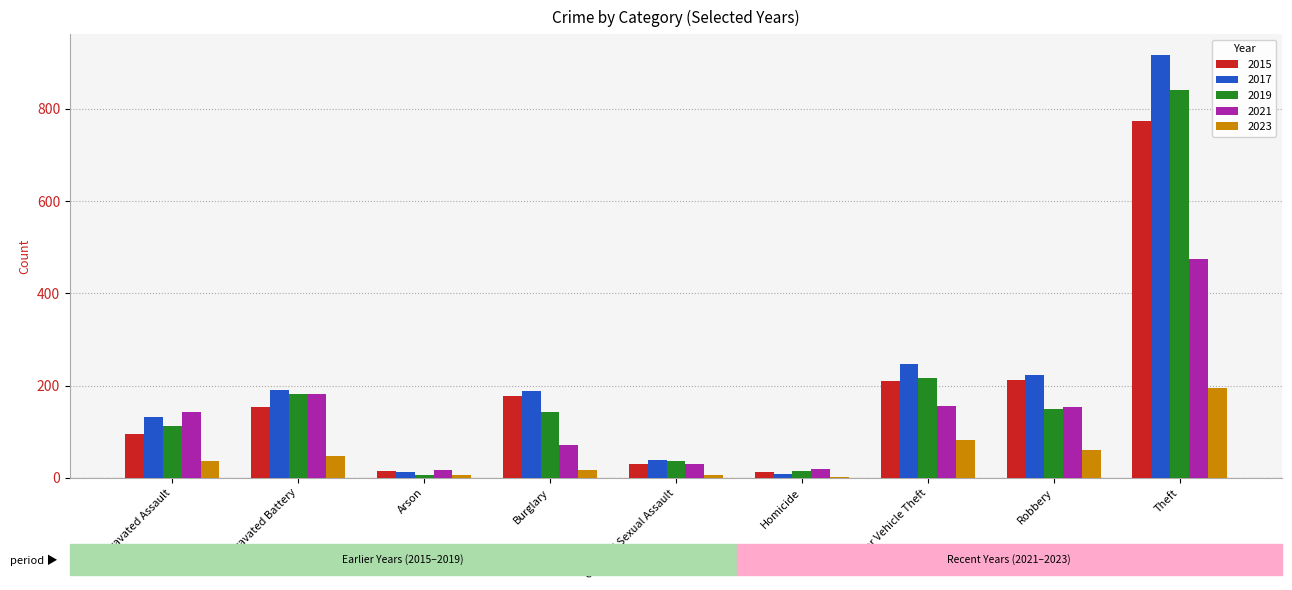

What is the sum of all 2015 values?

1683